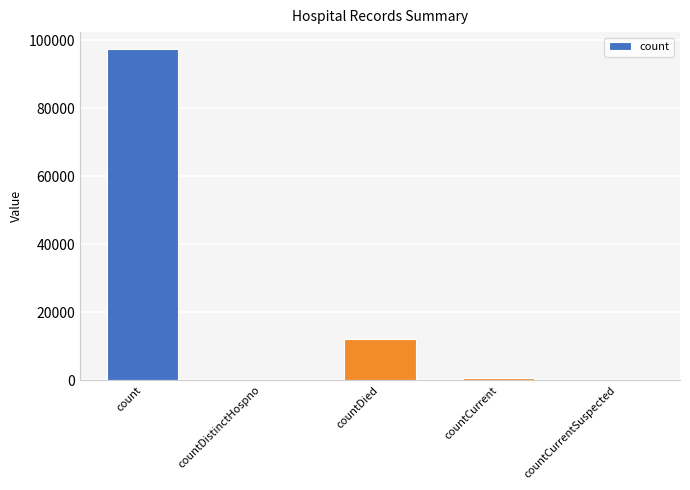

Are the bars grouped side by side (vs. stacked)?

No